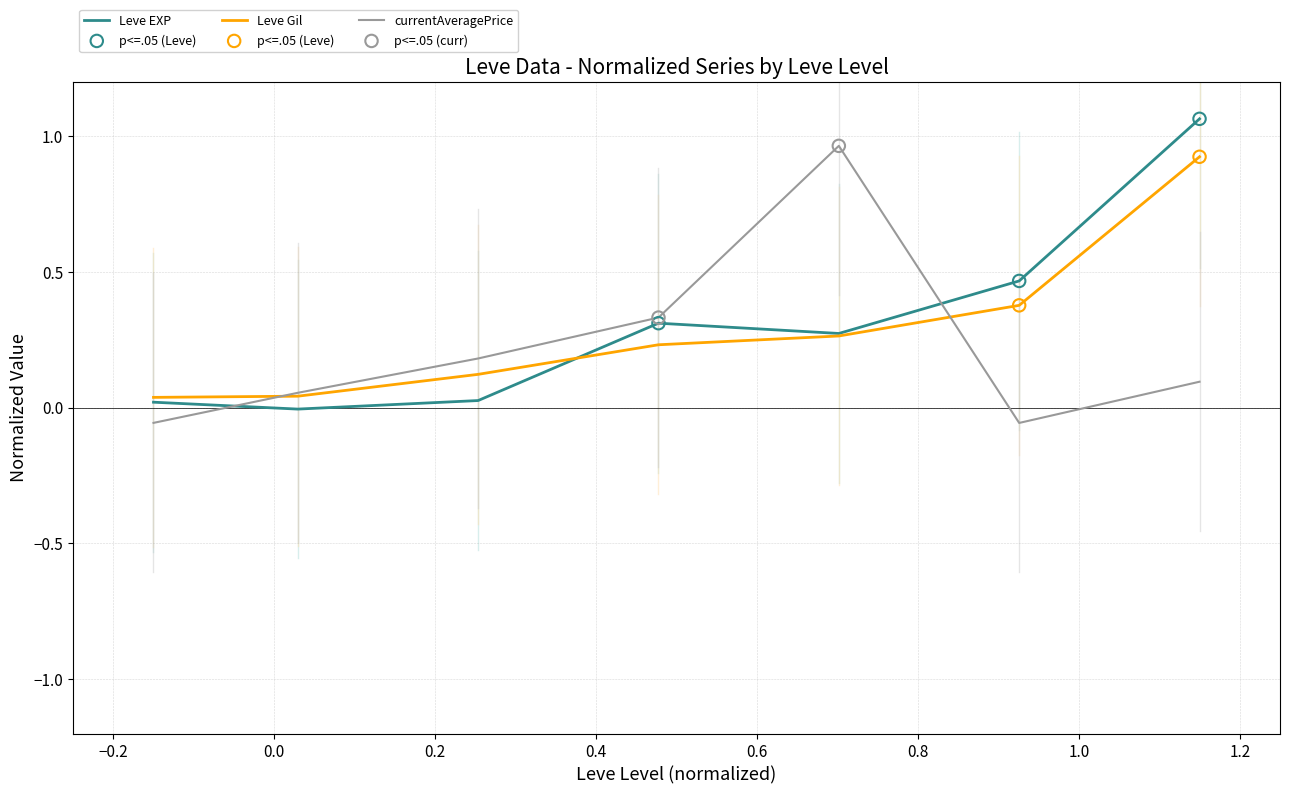

What is the maximum value for Leve Gil?

0.9